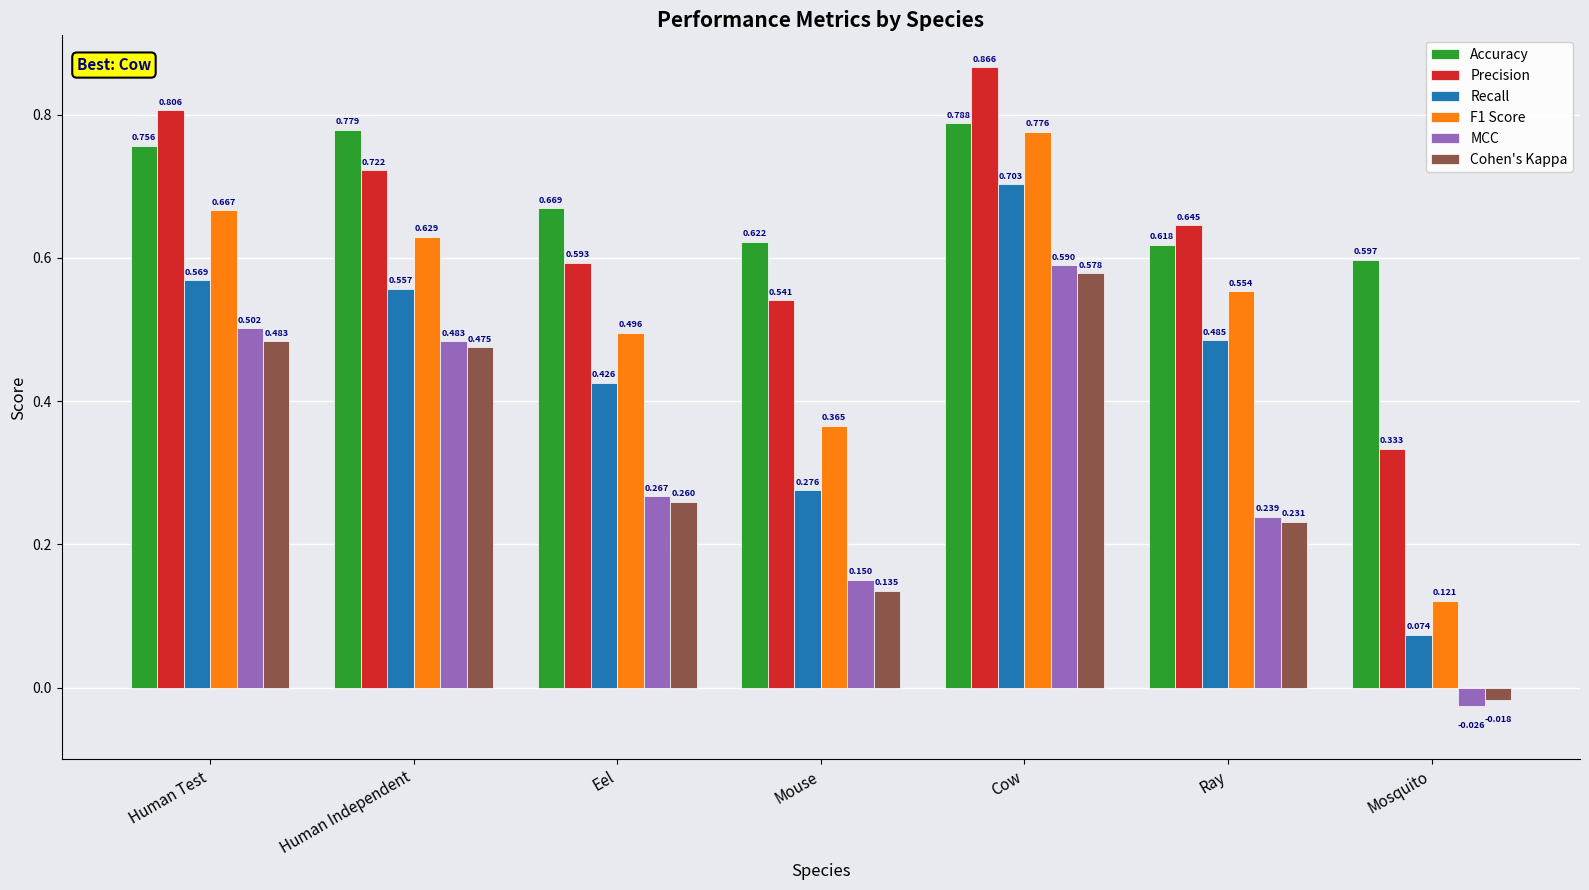

How many distinct data groups are displayed?

6